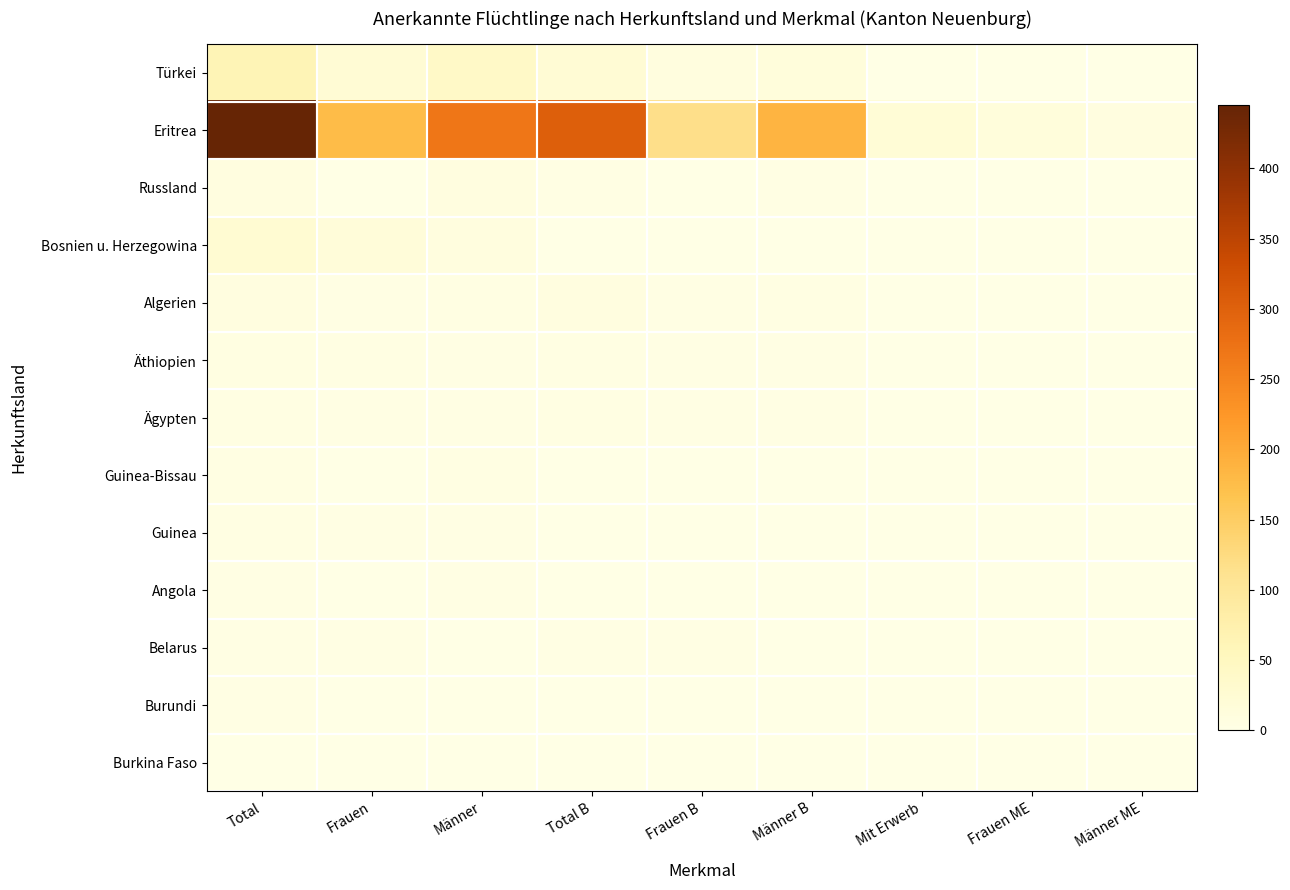

What is the total value across all series at Frauen B?

141